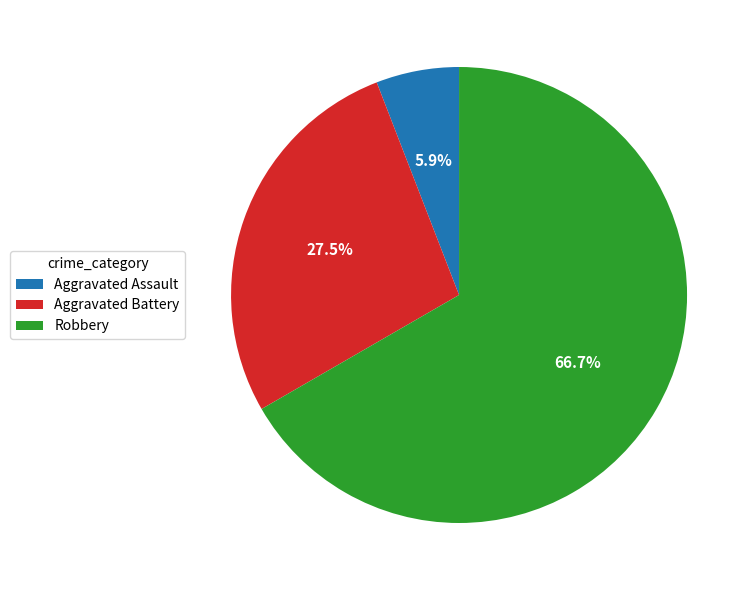

How many slices are in this pie chart?

3